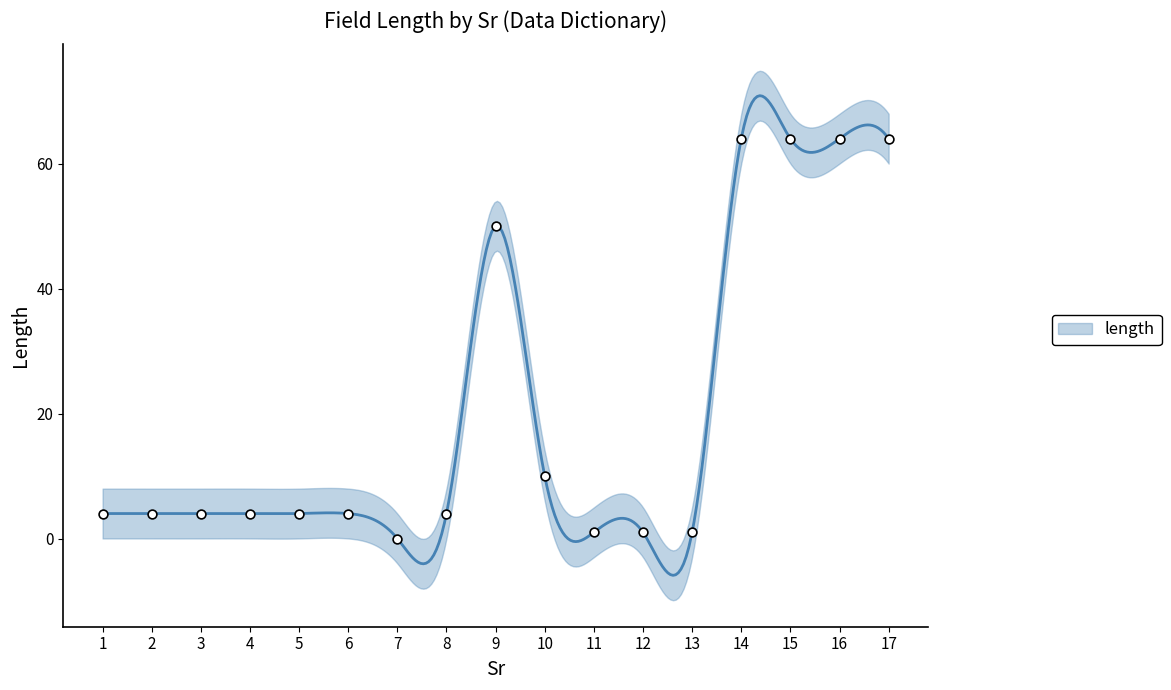

Between 9 and 17, which is larger?

17